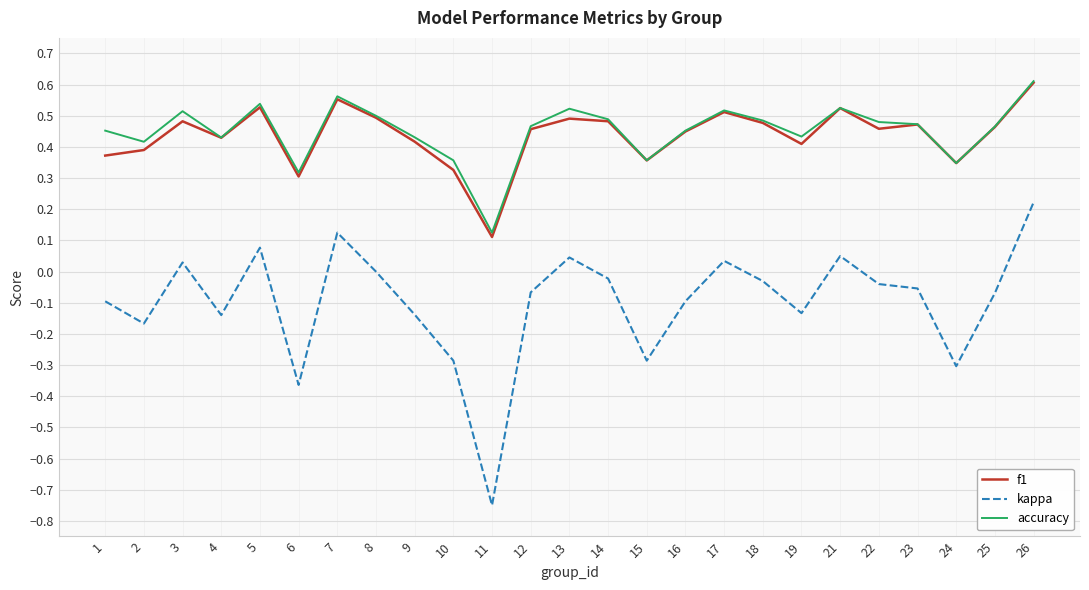

Is the value of f1 at 15 greater than the value of accuracy at 14?

No